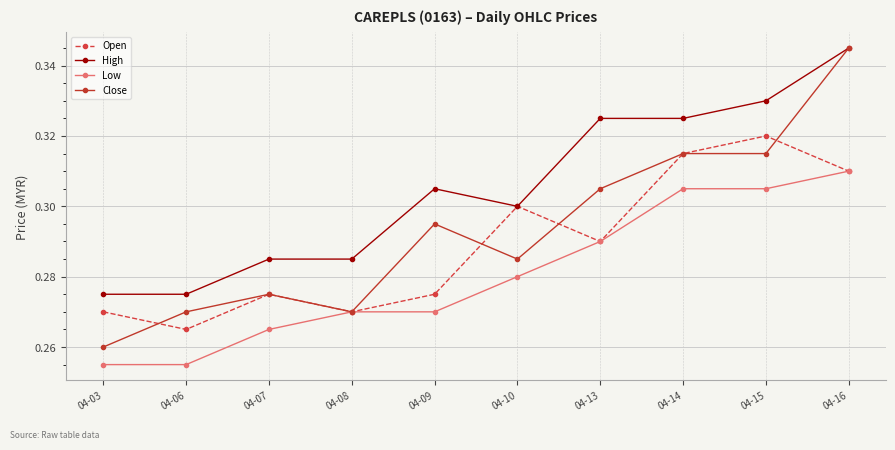

At which category does Open reach its first local valley?

04-06